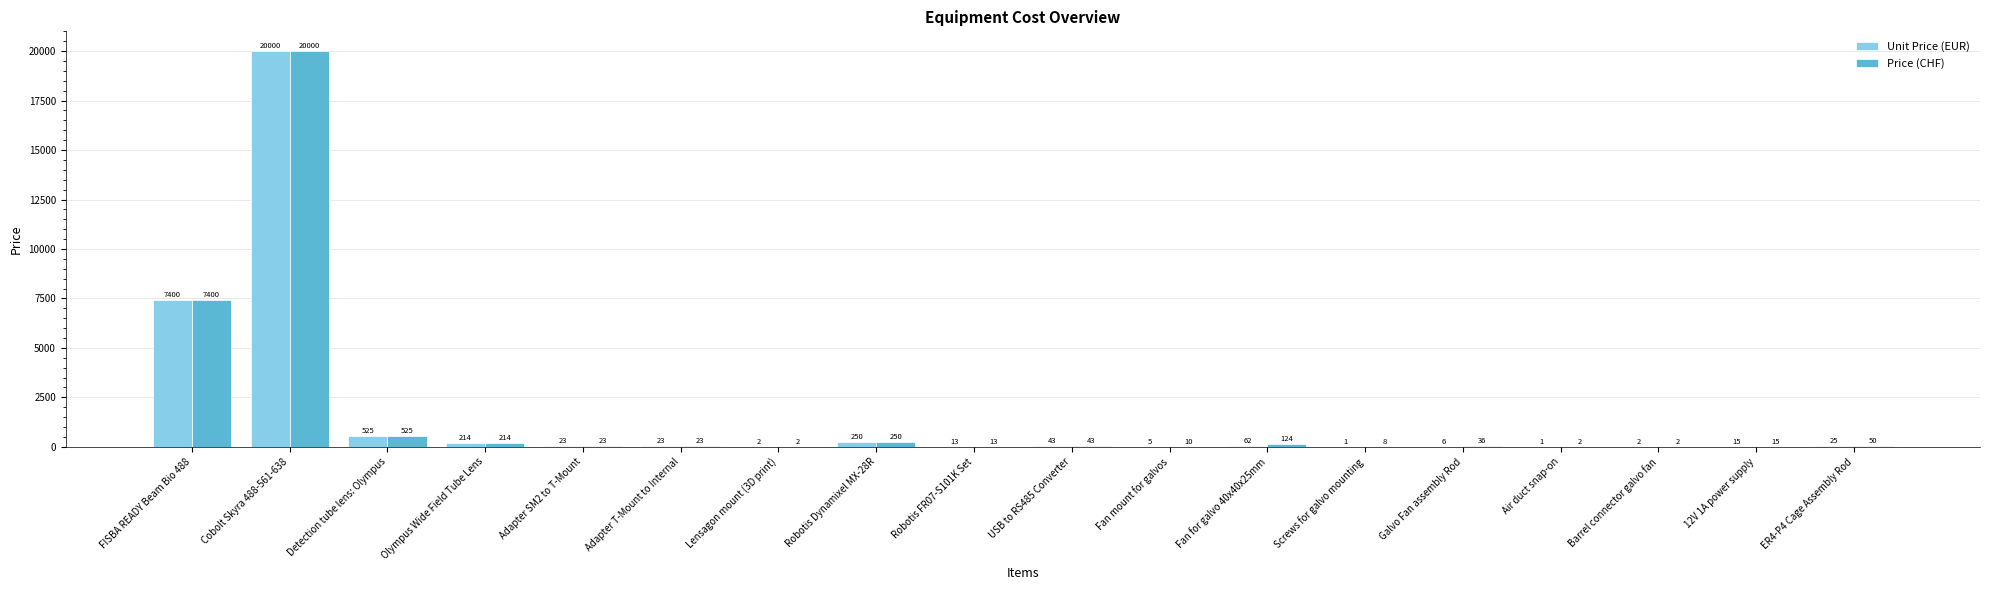

The value of Price (CHF) at Air duct snap-on is 2. True or false?

True